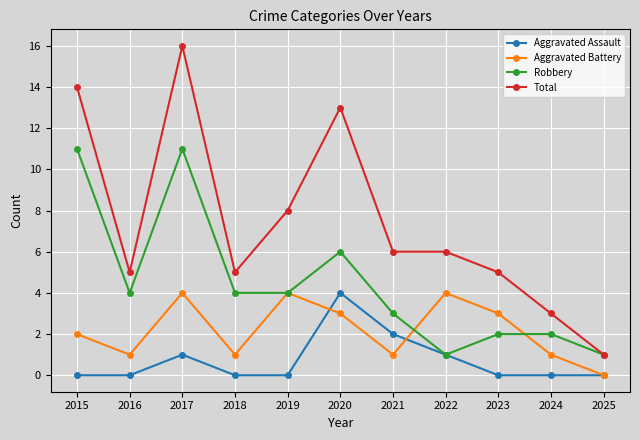

At which category does Aggravated Battery reach its first local valley?

2016